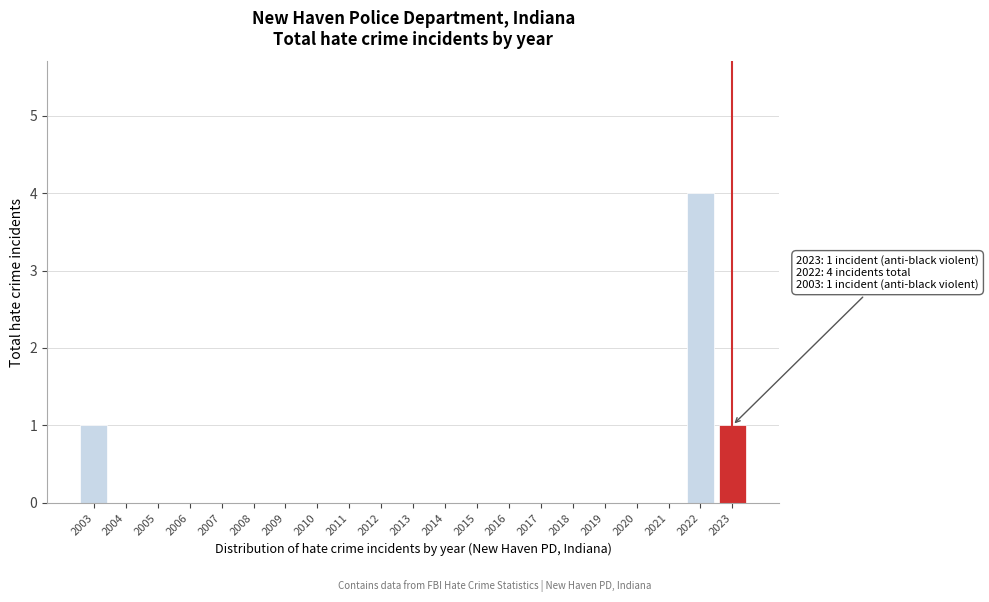

Reading left to right, transcribe all the data shown in this chart.

2003=1	2004=0	2005=0	2006=0	2007=0	2008=0	2009=0	2010=0	2011=0	2012=0	2013=0	2014=0	2015=0	2016=0	2017=0	2018=0	2019=0	2020=0	2021=0	2022=4	2023=1